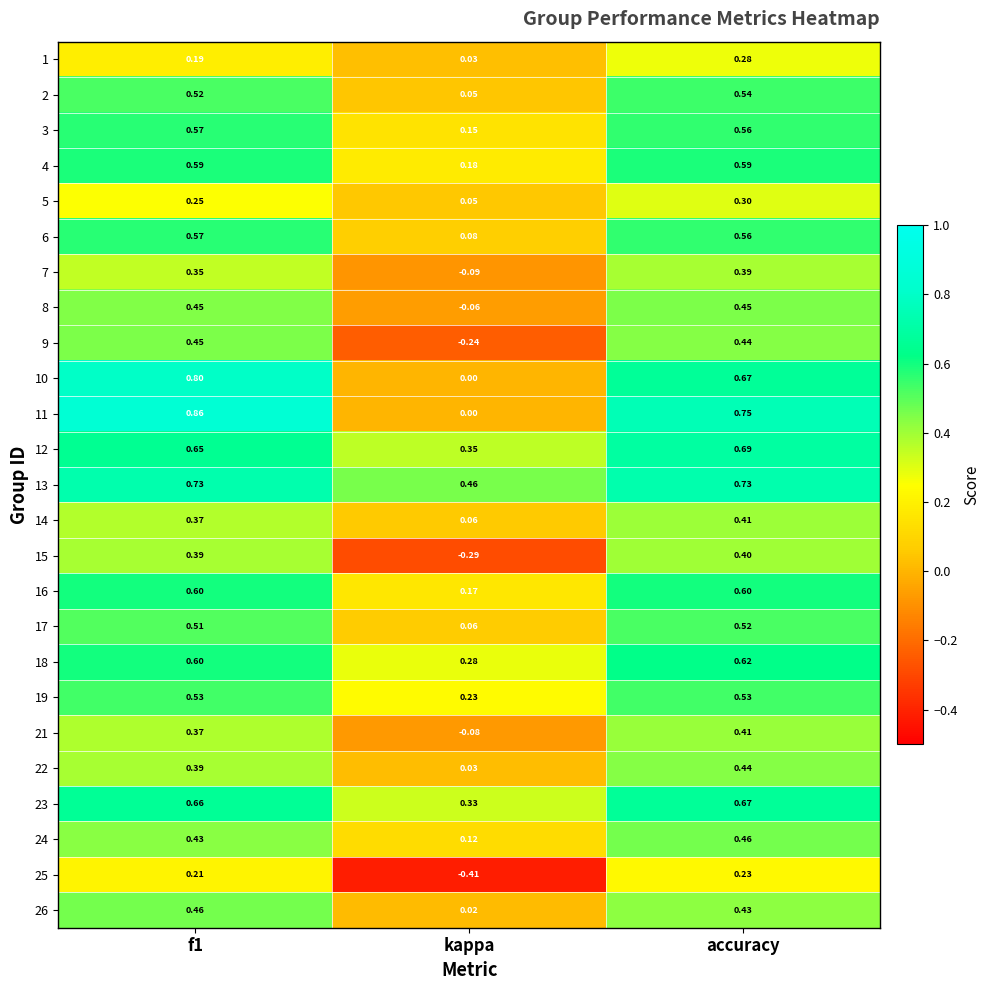

At which label is 21 closest to 0?

kappa